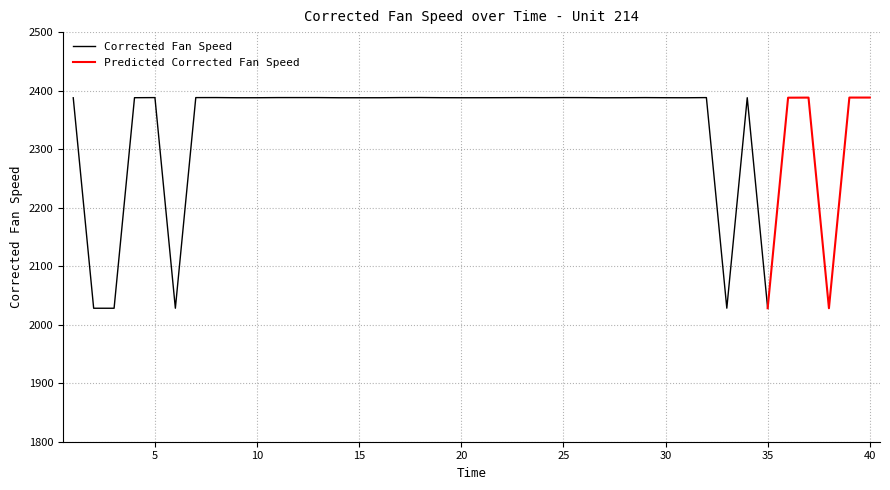

At which category does the data reach its first local peak?

5